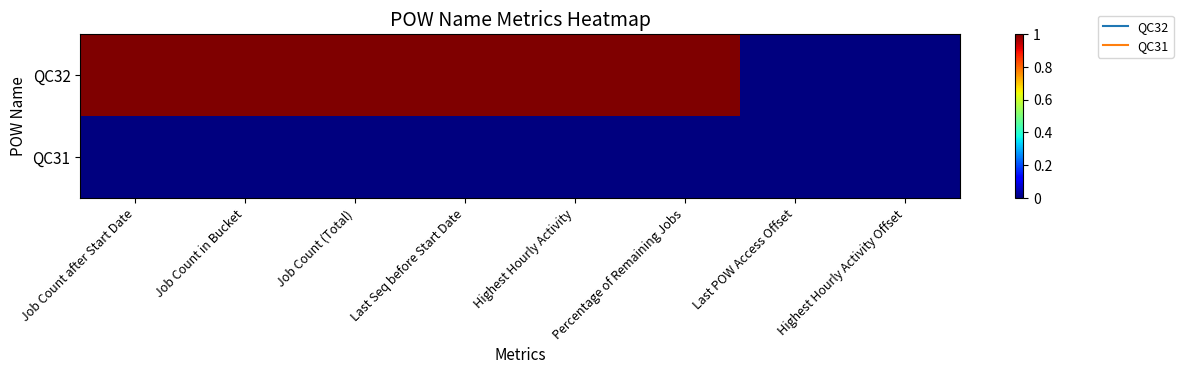

Which series has the largest range (max minus min)?

QC32